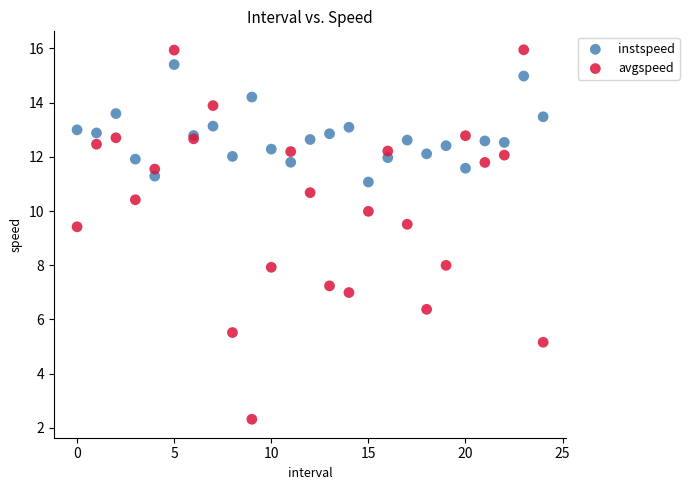

Which series contains the lowest Y value?

avgspeed